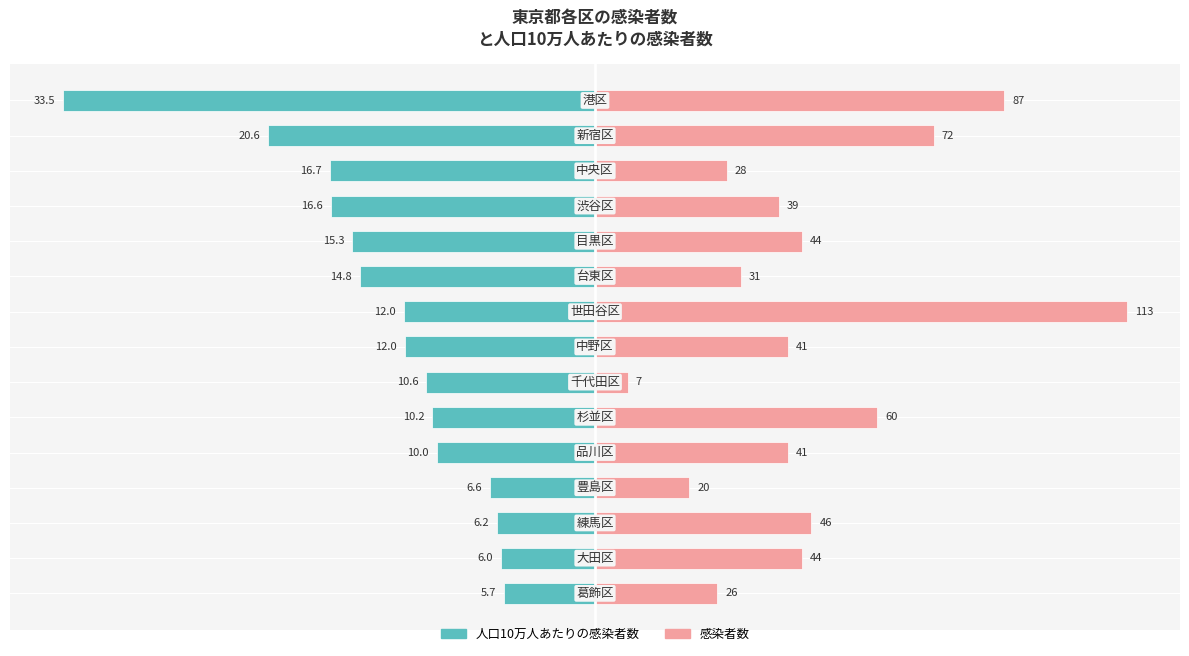

What are all the series names shown in the legend?

人口10万人あたりの感染者数, 感染者数